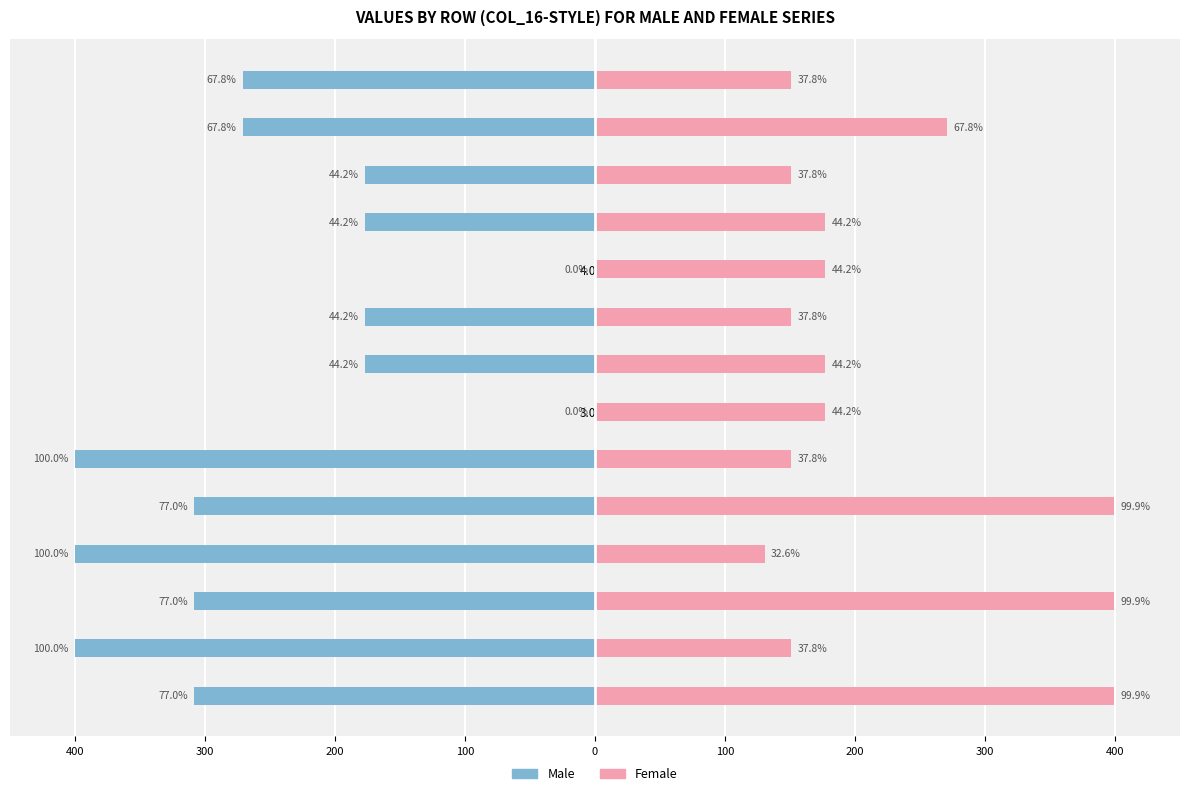

What is the difference between the maximum and minimum values in the Male series?

400.0